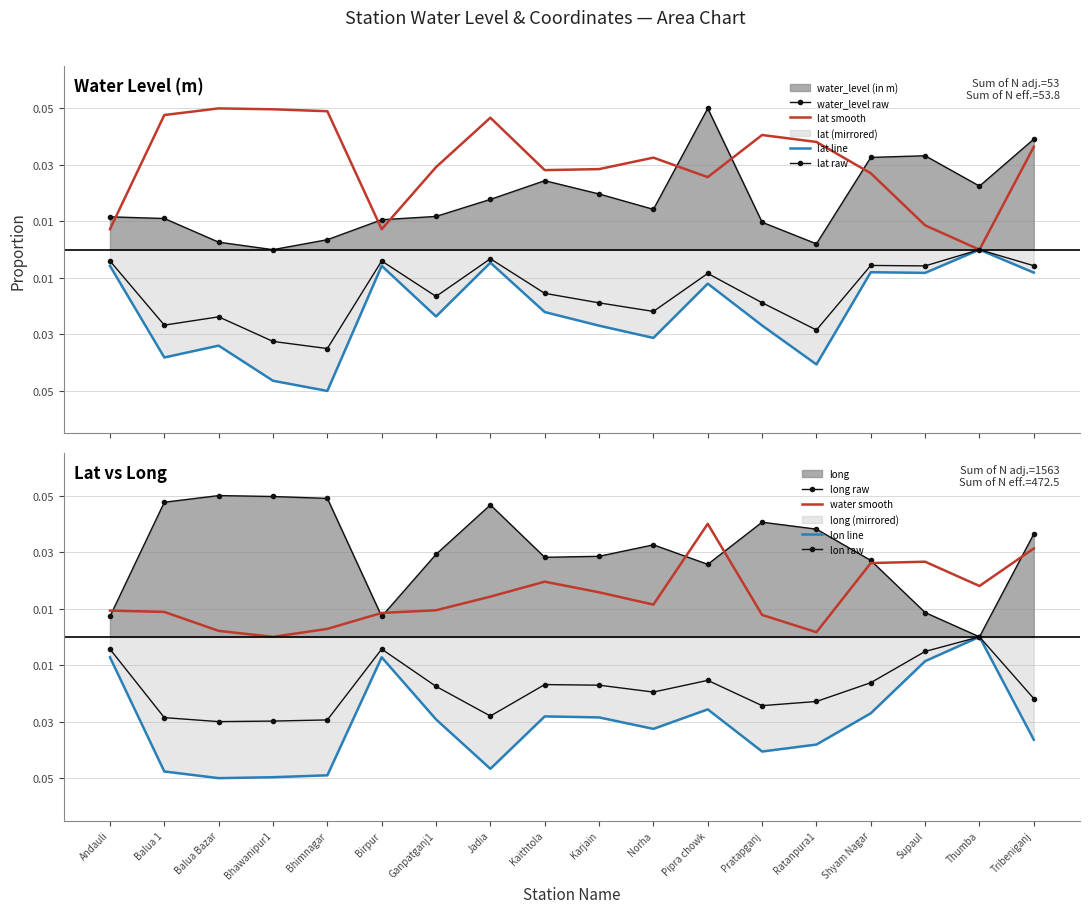

Reading right to left, list all the values displayed in this chart.

water_level (in m): Tribeniganj=0.0	Thumba=0.0	Supaul=0.0	Shyam Nagar=0.0	Ratanpura1=0.0	Pratapganj=0.0	Pipra chowk=0.0	Norha=0.0	Karjain=0.0	Kaithtola=0.0	Jadia=0.0	Ganpatganj1=0.0	Birpur=0.0	Bhimnagar=0.0	Bhawanipur1=0.0	Balua Bazar=0.0	Balua 1=0.0	Andauli=0.0
lat: Tribeniganj=-0.0	Thumba=-0.0	Supaul=-0.0	Shyam Nagar=-0.0	Ratanpura1=-0.0	Pratapganj=-0.0	Pipra chowk=-0.0	Norha=-0.0	Karjain=-0.0	Kaithtola=-0.0	Jadia=-0.0	Ganpatganj1=-0.0	Birpur=-0.0	Bhimnagar=-0.1	Bhawanipur1=-0.0	Balua Bazar=-0.0	Balua 1=-0.0	Andauli=-0.0
long: Tribeniganj=0.0	Thumba=0.0	Supaul=0.0	Shyam Nagar=0.0	Ratanpura1=0.0	Pratapganj=0.0	Pipra chowk=0.0	Norha=0.0	Karjain=0.0	Kaithtola=0.0	Jadia=0.0	Ganpatganj1=0.0	Birpur=0.0	Bhimnagar=0.0	Bhawanipur1=0.0	Balua Bazar=0.1	Balua 1=0.0	Andauli=0.0